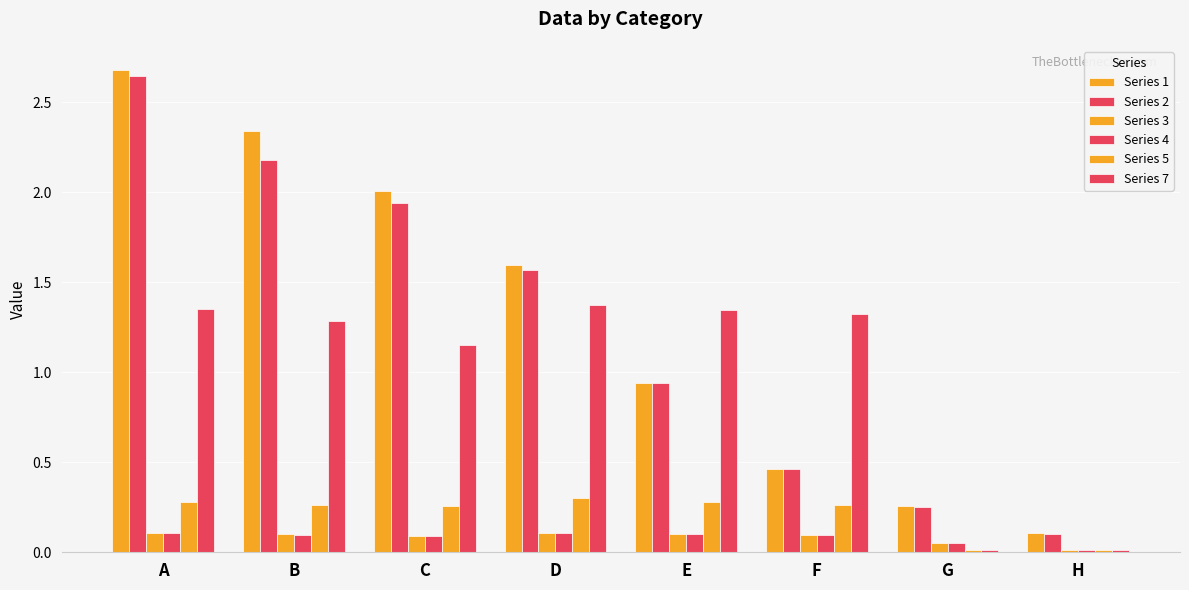

What is the total value across all series at A?

7.2